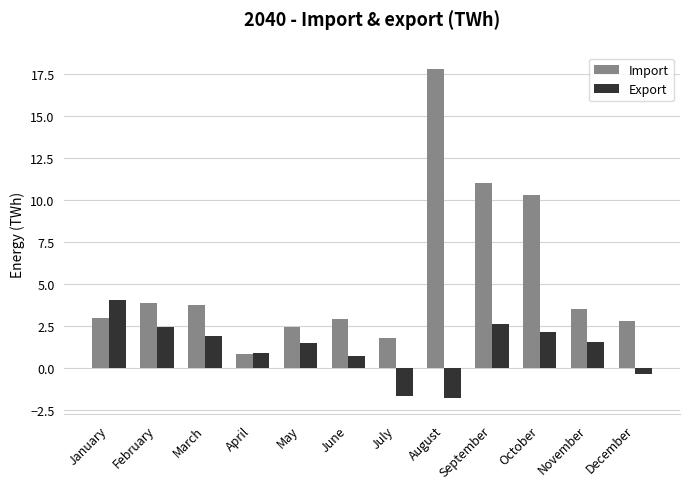

What is the difference between the maximum and minimum values in the Export series?

5.8